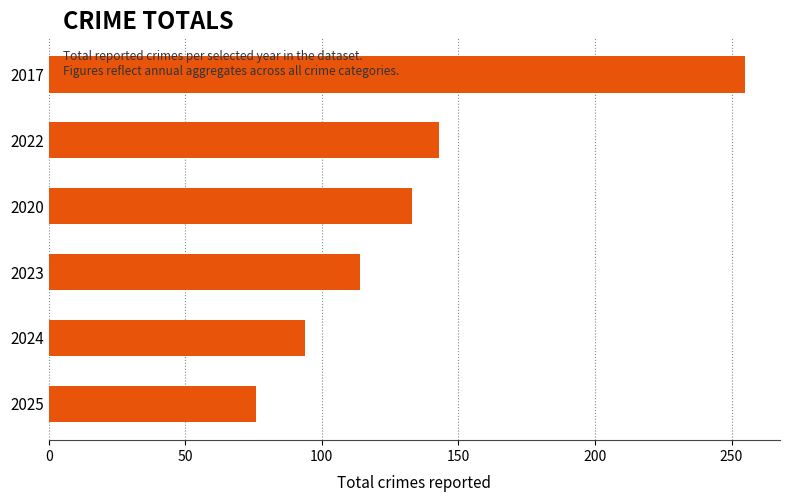

List the labels in order of value, smallest first.

2025, 2024, 2023, 2020, 2022, 2017